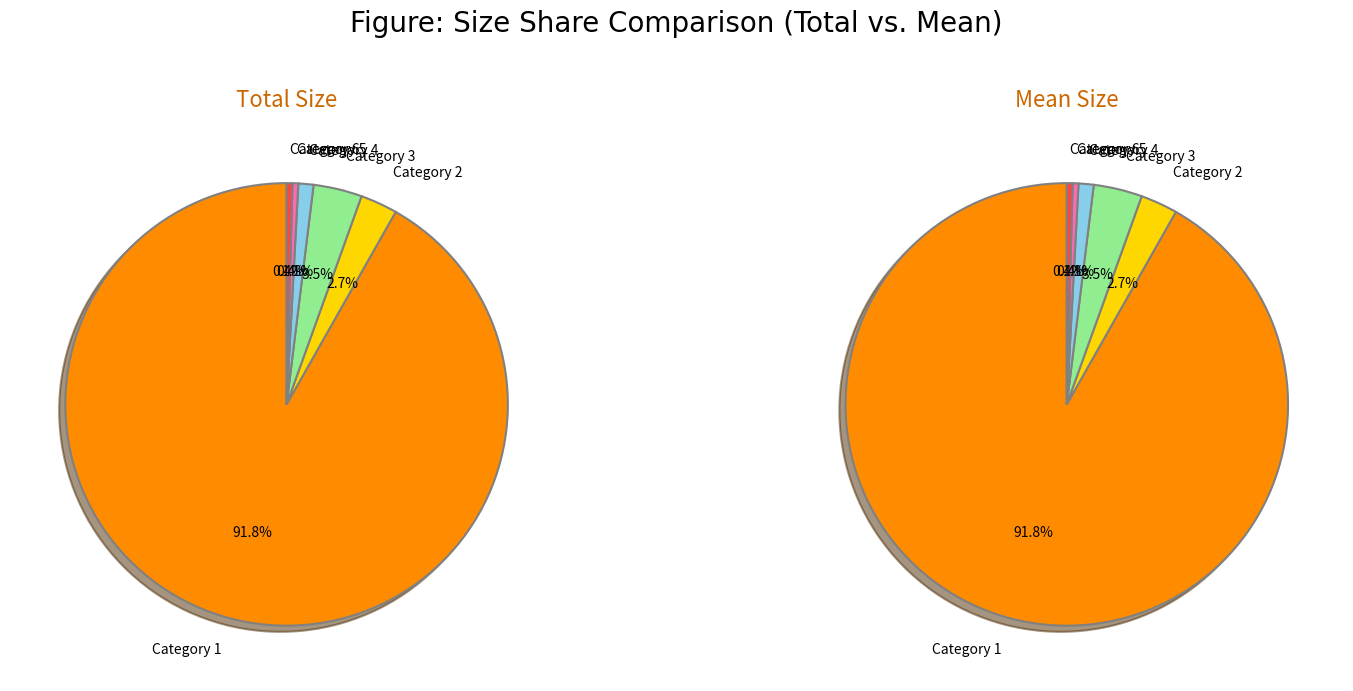

How much of the chart is everything except category 3?

96.5%